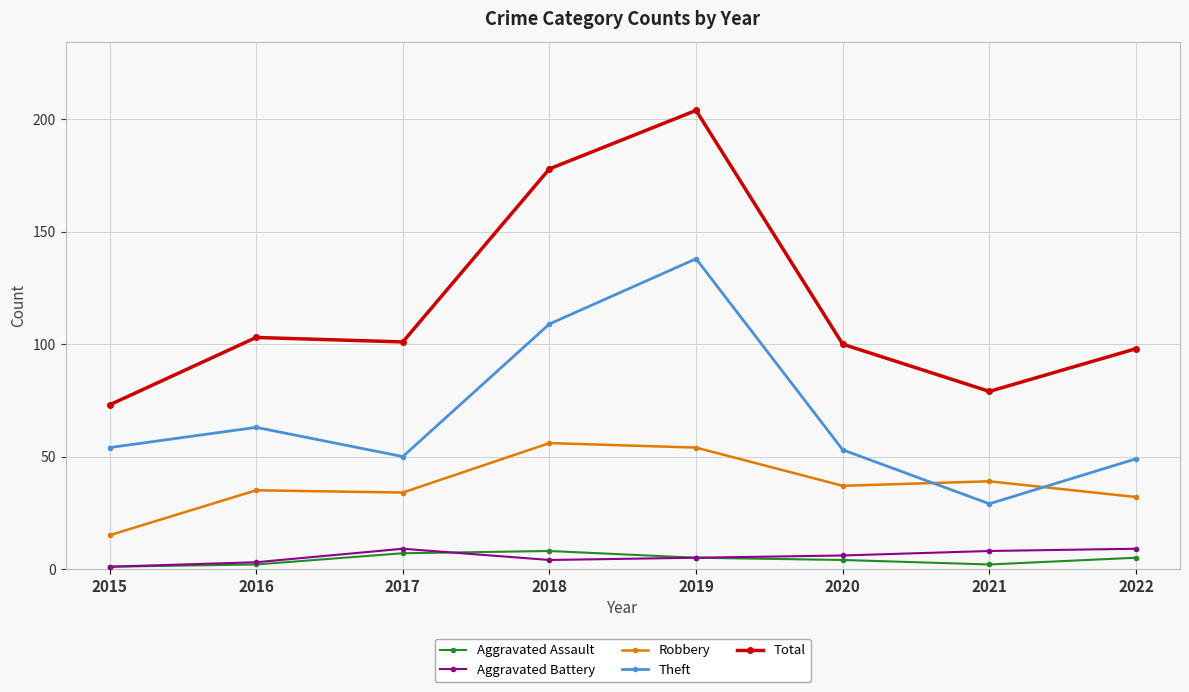

How many lines are shown in the chart?

5